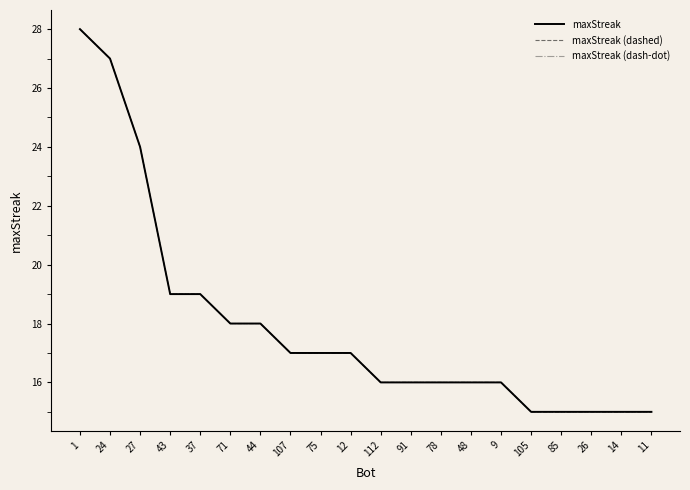

Does the chart display data point markers on the line(s)?

No